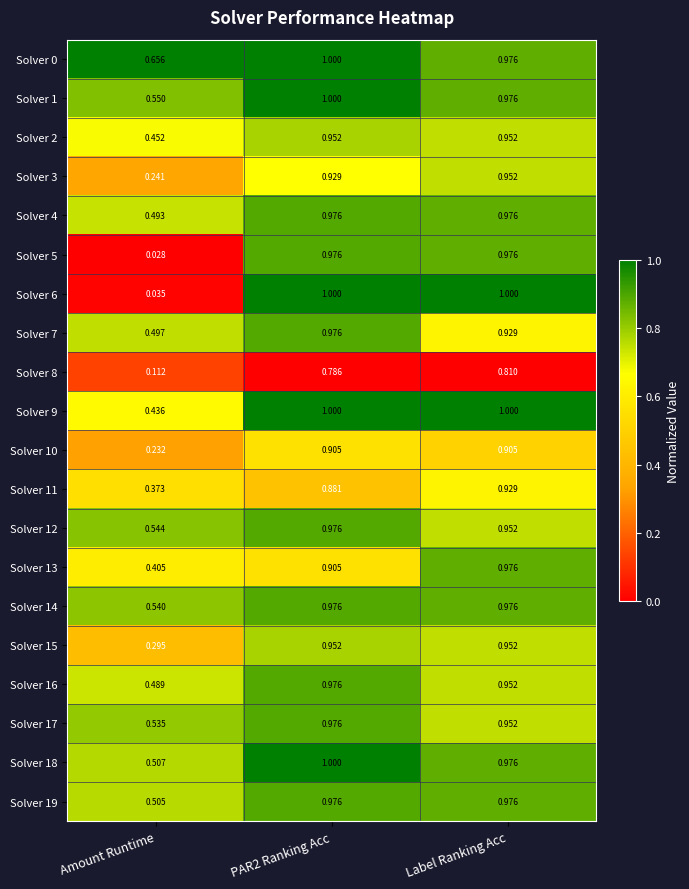

Where is Solver 10 nearest to the value 0?

Amount Runtime